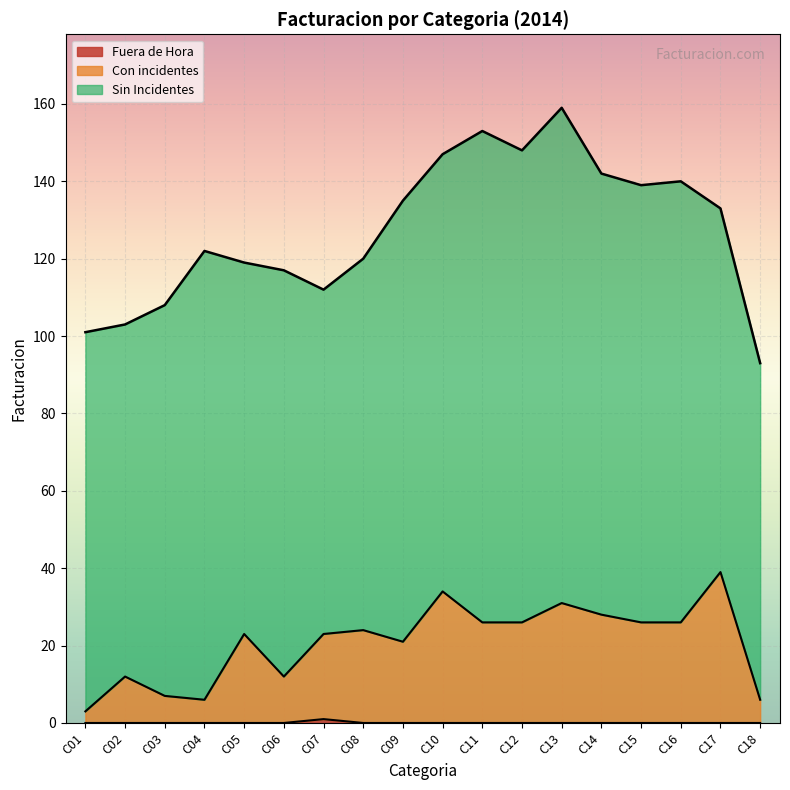

How many positive values does the Fuera de Hora series have?

1